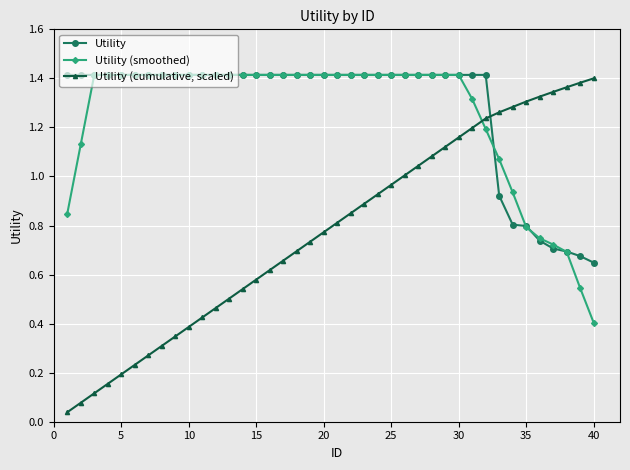

True or false: Utility and Utility (cumulative, scaled) intersect in this chart.

True